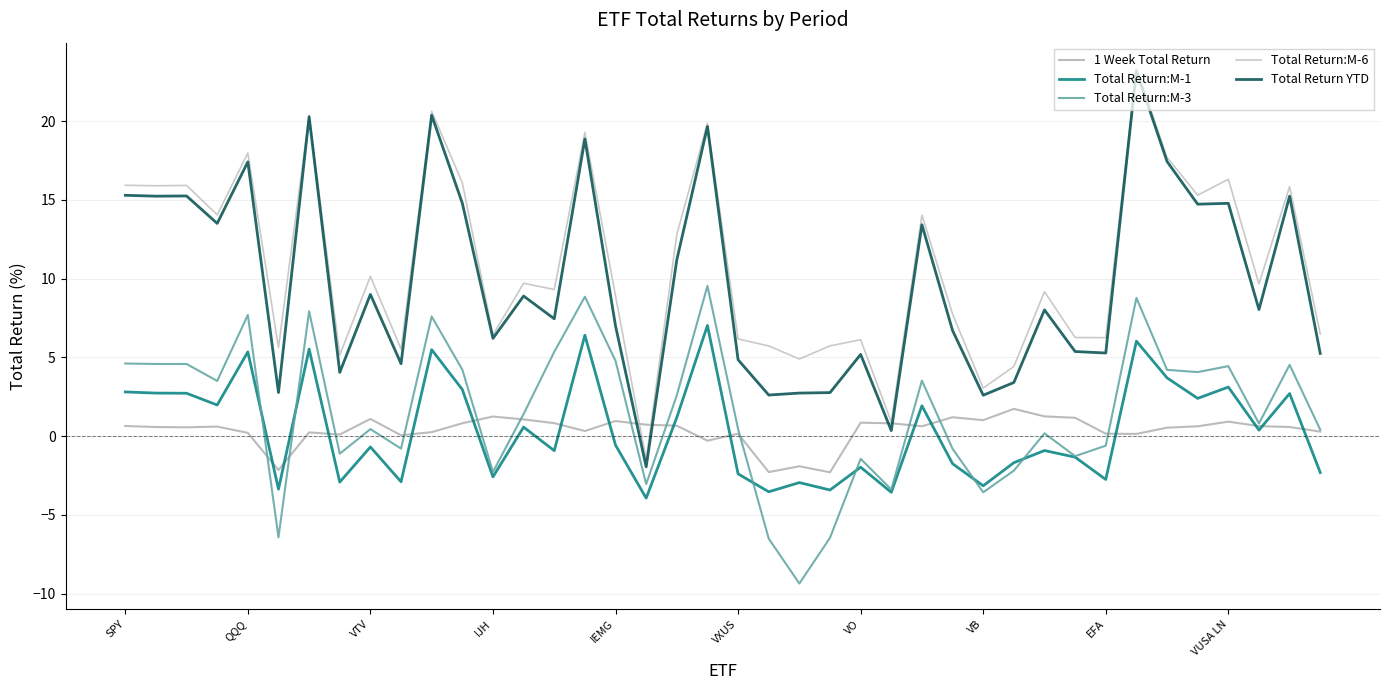

How many lines are shown in the chart?

5